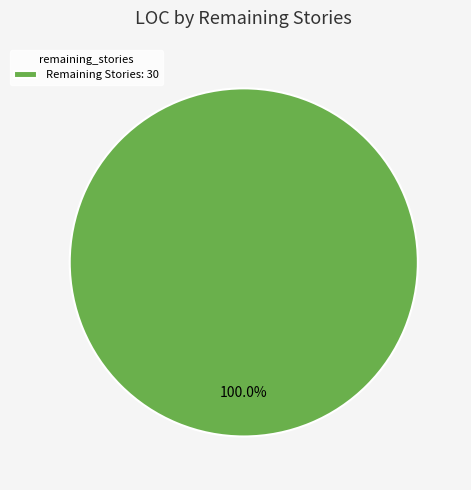

Rank the categories by value from lowest to highest.

Remaining Stories: 30